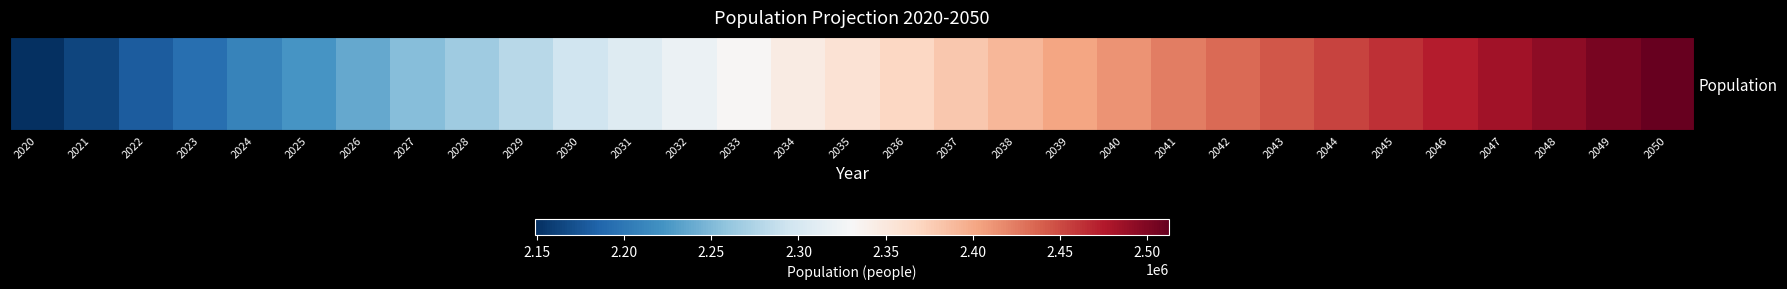

The chart shows a value of 2493106 at 2048. True or false?

True